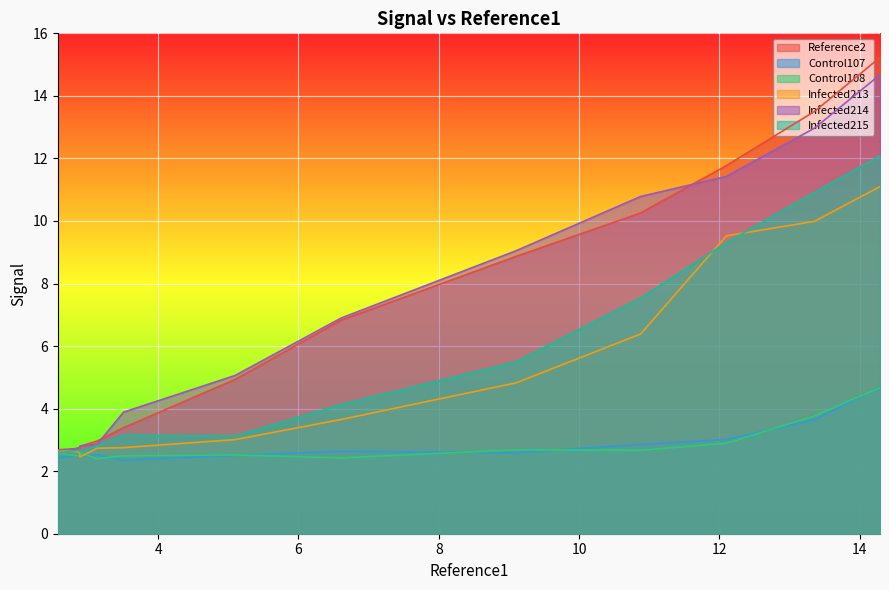

True or false: Control107 and Reference2 intersect in this chart.

False